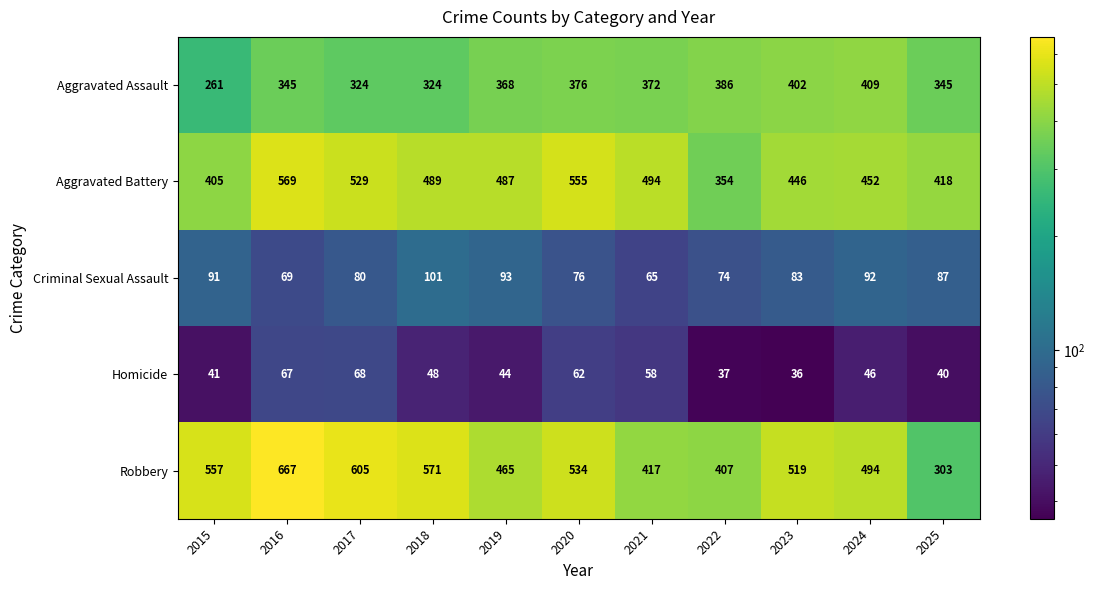

What is the sum of all Criminal Sexual Assault values?

911